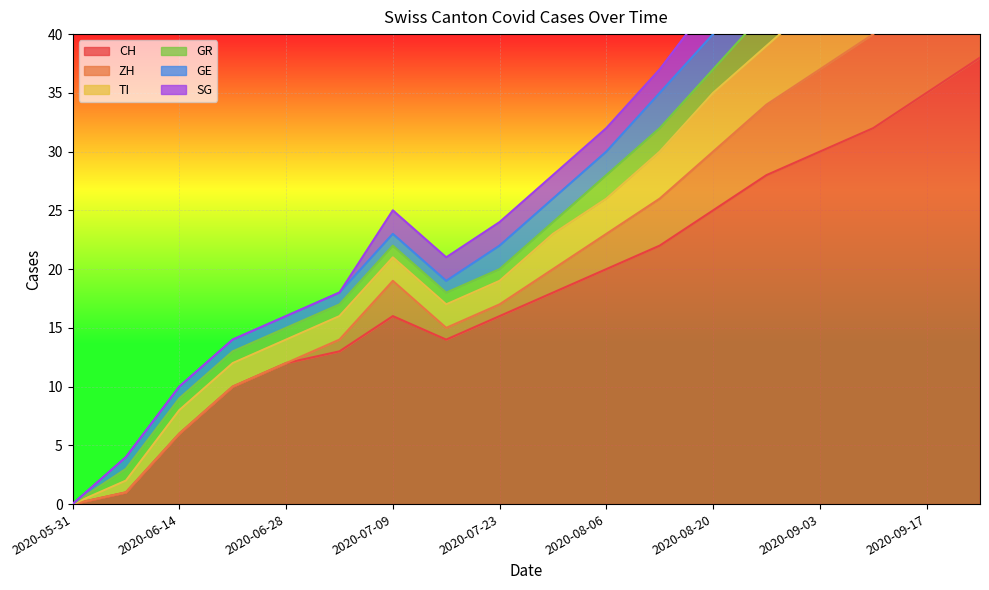

Is the value of GR at 2020-08-27 greater than the value of GE at 2020-09-17?

No